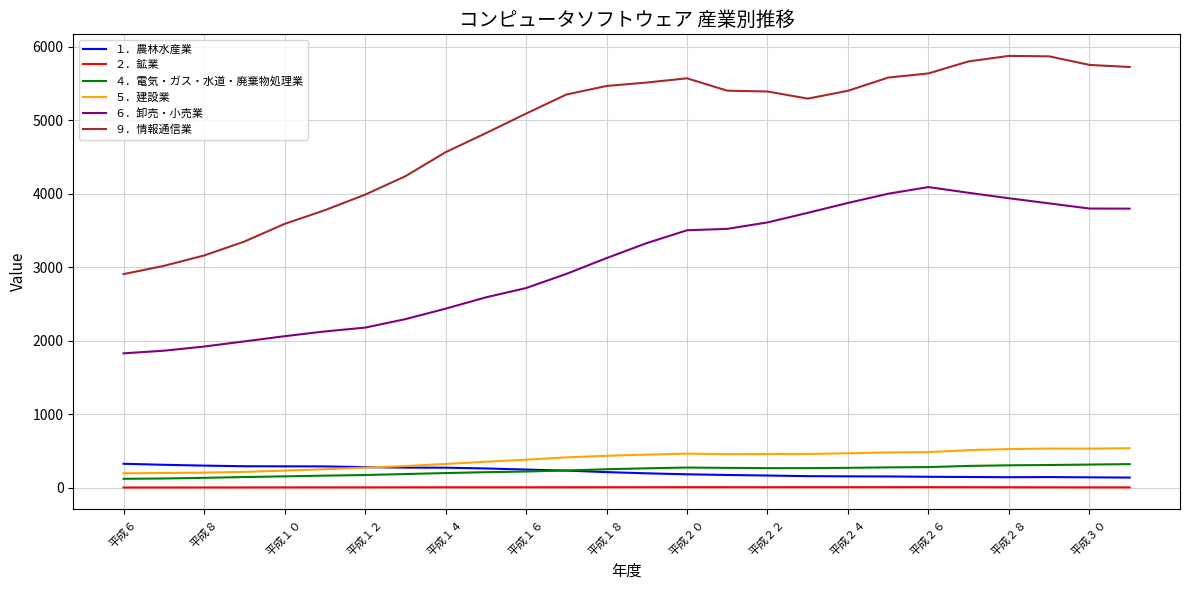

What is the highest value of the ４．電気・ガス・水道・廃棄物処理業 series?

324.4